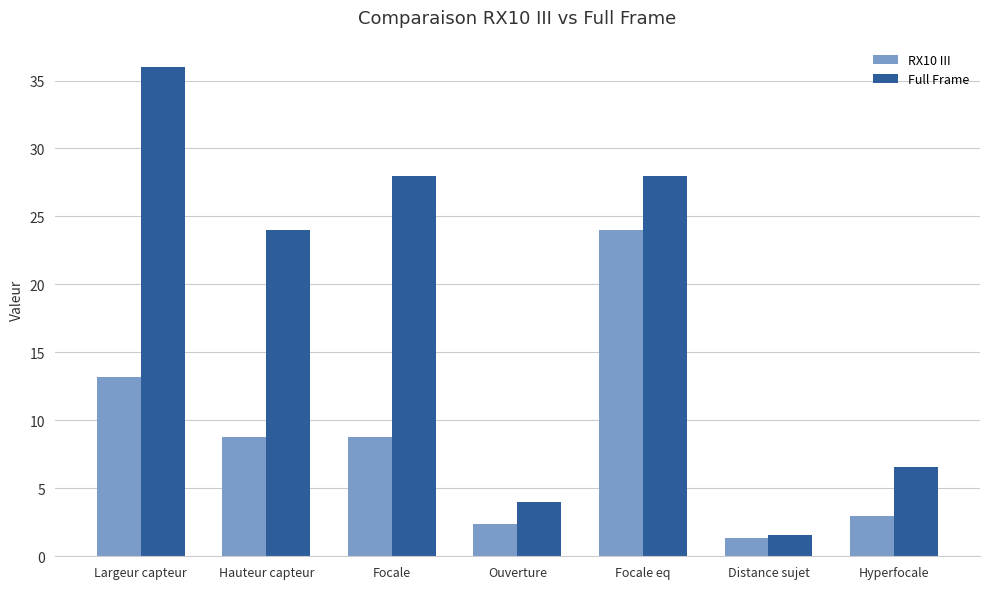

Rank the series by their average value, from highest to lowest.

Full Frame, RX10 III